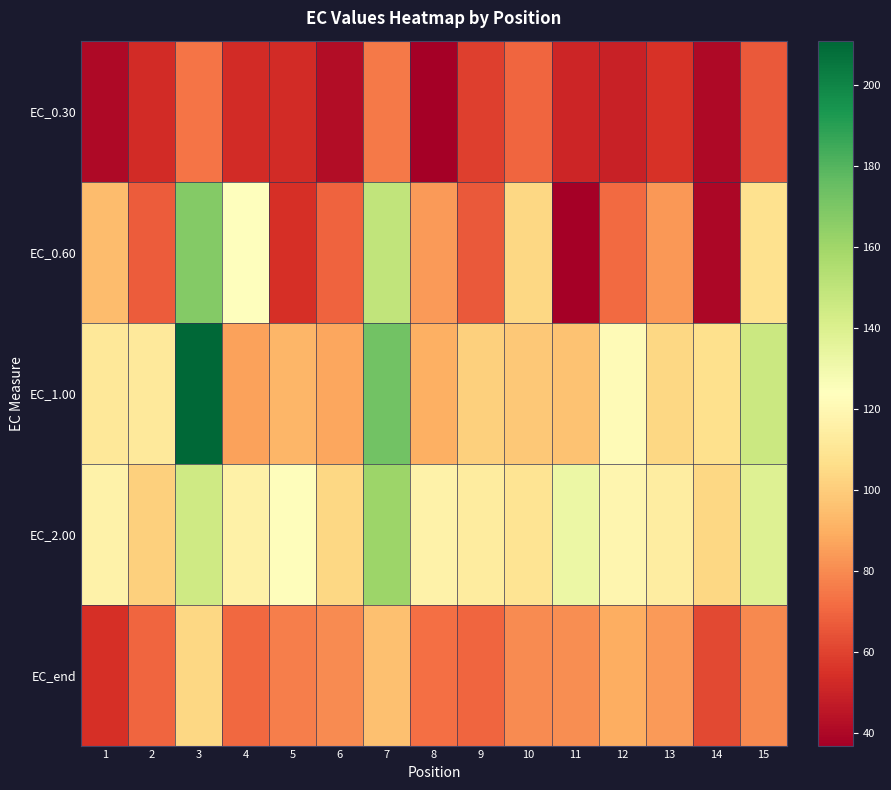

What is the total value across all series at 14?

352.5